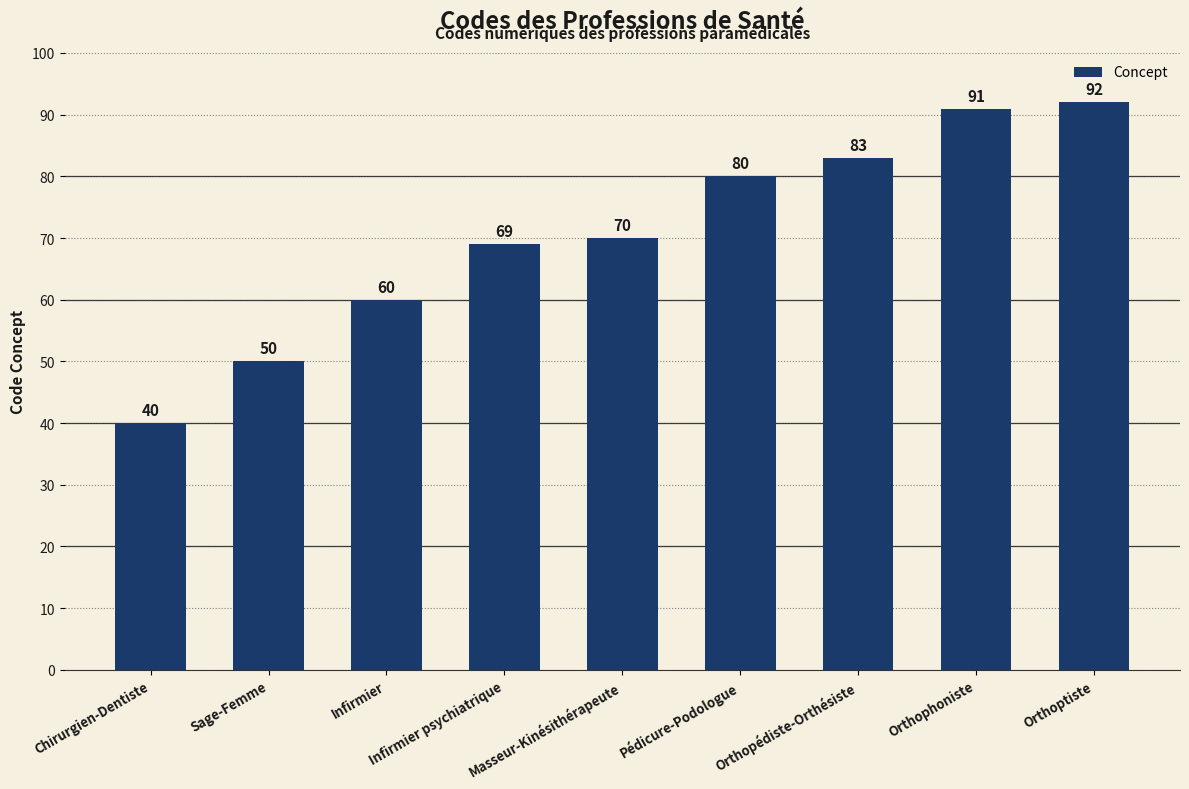

Reading left to right, transcribe all the data shown in this chart.

Chirurgien-Dentiste=40	Sage-Femme=50	Infirmier=60	Infirmier psychiatrique=69	Masseur-Kinésithérapeute=70	Pédicure-Podologue=80	Orthopédiste-Orthésiste=83	Orthophoniste=91	Orthoptiste=92